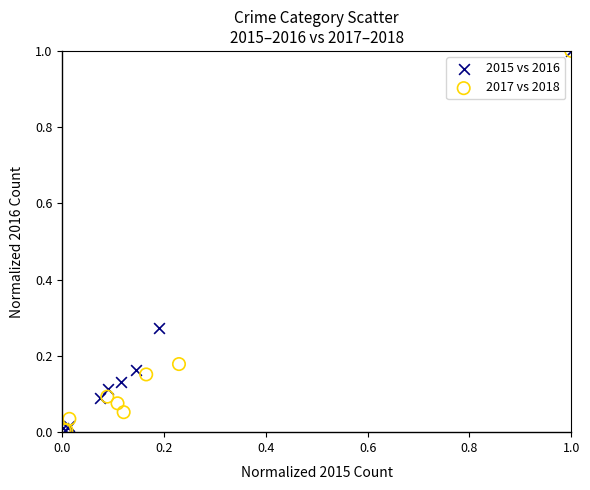

Which series has the widest spread of Y values?

2017 vs 2018